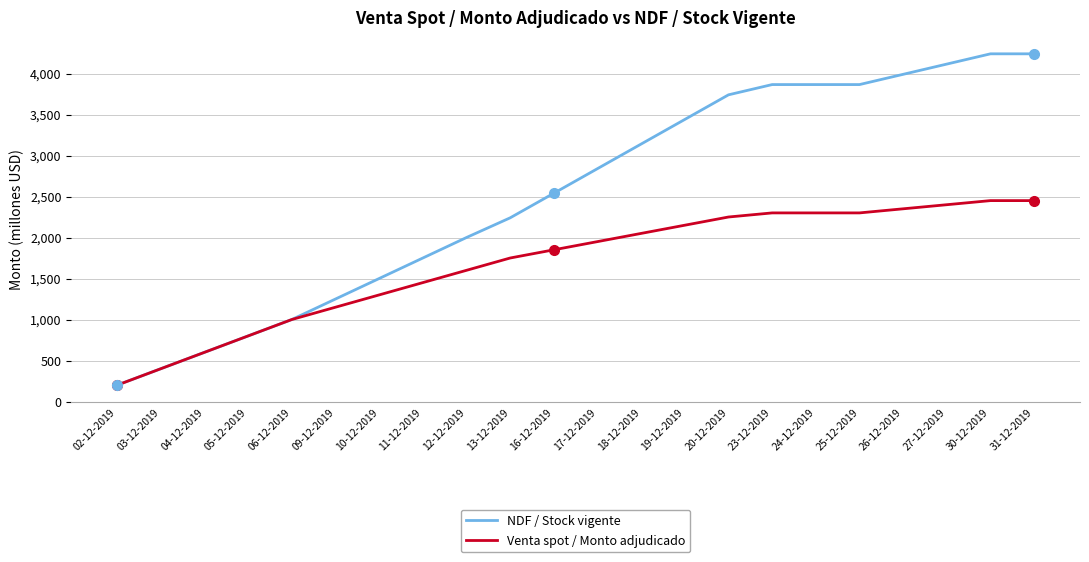

What are all the series names shown in the legend?

NDF / Stock vigente, Venta spot / Monto adjudicado